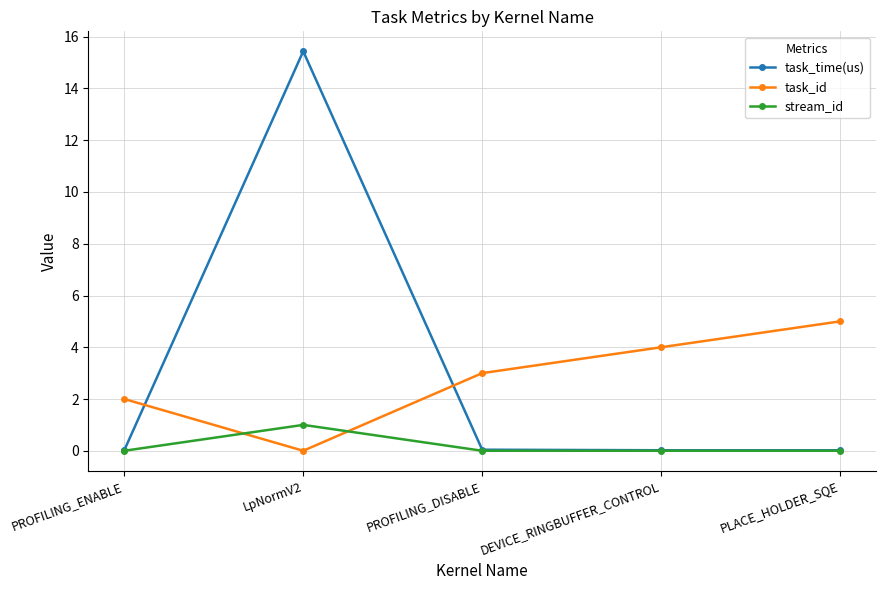

Which series ends up on top after the final intersection of stream_id and task_id?

task_id